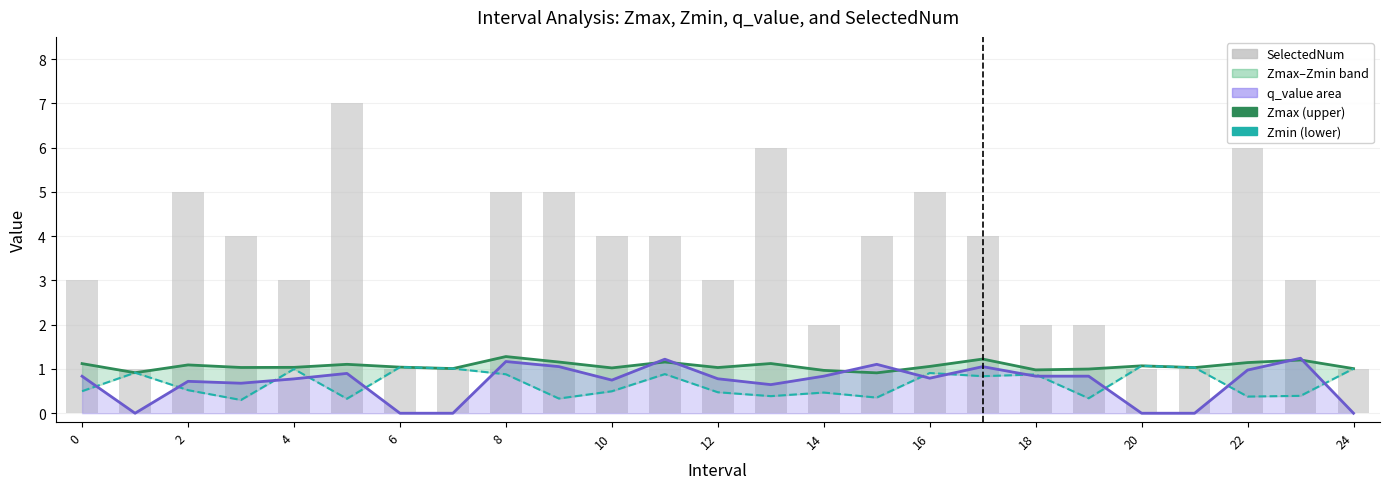

Reading left to right, transcribe all the data shown in this chart.

Zmax: 1.1	0.9	1.1	1.0	1.0	1.1	1.0	1.0	1.3	1.2	1.0	1.2	1.0	1.1	1.0	0.9	1.1	1.2	1.0	1.0	1.1	1.0	1.1	1.2	1.0
Zmin: 0.5	0.9	0.5	0.3	1.0	0.3	1.0	1.0	0.9	0.3	0.5	0.9	0.5	0.4	0.5	0.4	0.9	0.8	0.9	0.3	1.1	1.0	0.4	0.4	1.0
q_value: 0.8	-0.0	0.7	0.7	0.8	0.9	-0.0	-0.0	1.2	1.1	0.7	1.2	0.8	0.6	0.8	1.1	0.8	1.1	0.8	0.8	-0.0	-0.0	1.0	1.2	-0.0
SelectedNum: 3.0	1.0	5.0	4.0	3.0	7.0	1.0	1.0	5.0	5.0	4.0	4.0	3.0	6.0	2.0	4.0	5.0	4.0	2.0	2.0	1.0	1.0	6.0	3.0	1.0